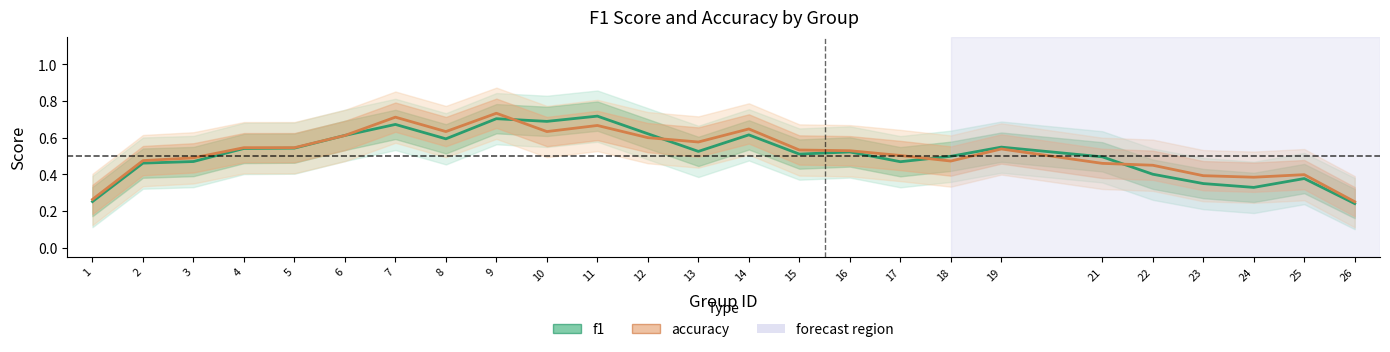

Is it true that f1 equals 0.5 at 19?

True